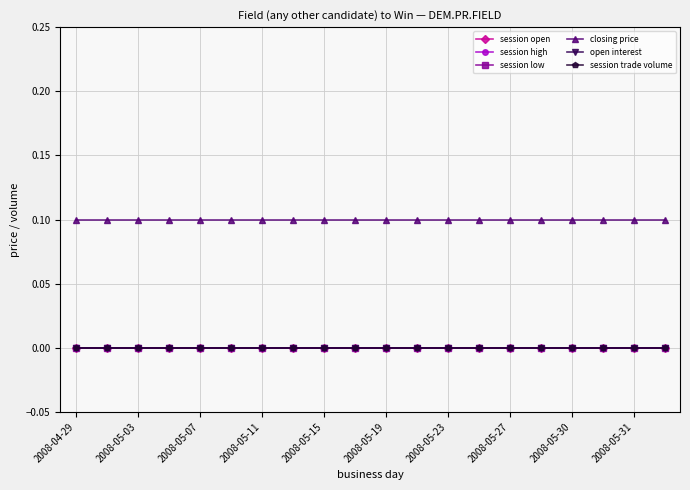

True or false: session open and session trade volume cross at least once.

False